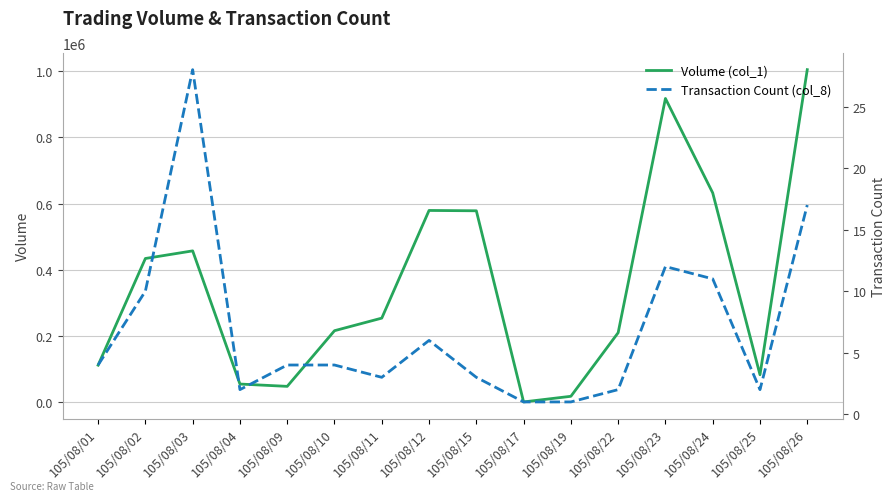

Is the value of Volume (col_1) at 105/08/23 greater than the value of Transaction Count (col_8) at 105/08/23?

Yes